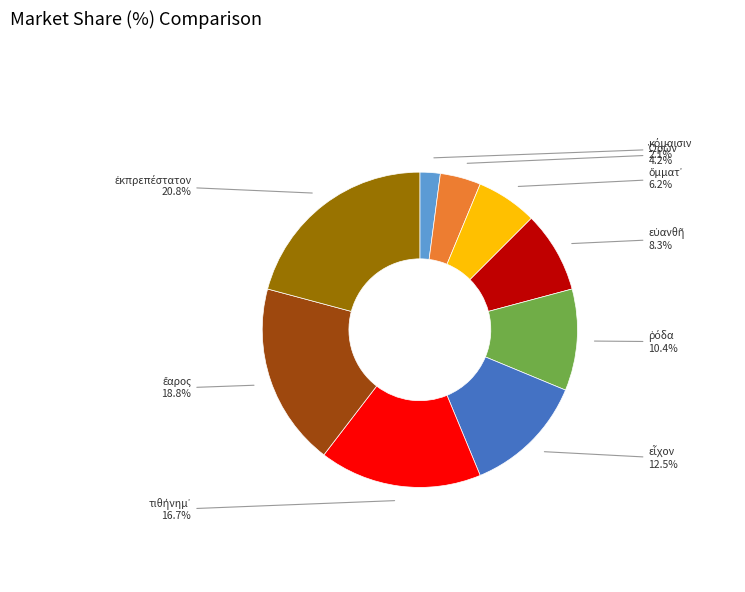

Is there any slice that represents more than half of the pie?

No